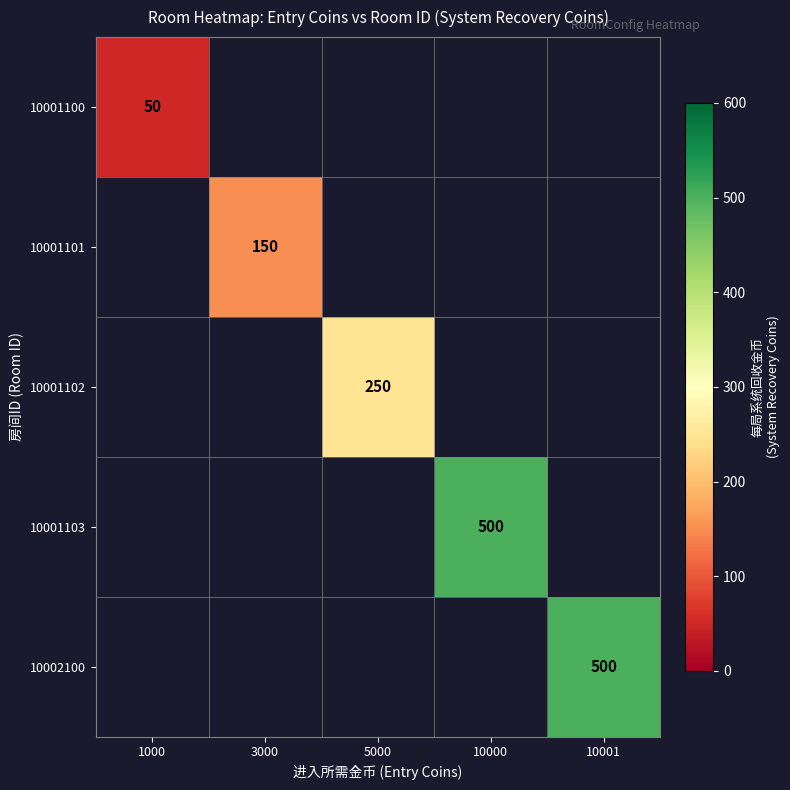

The value of 10001102 at 5000 is 425.9. True or false?

False